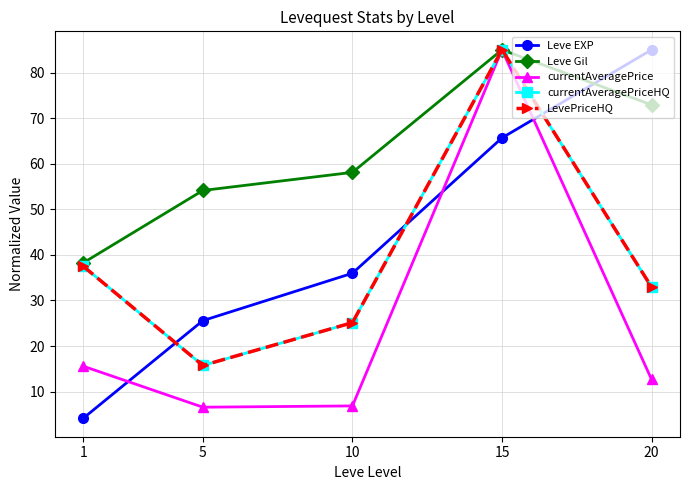

Is this an area chart (filled region under the line)?

No